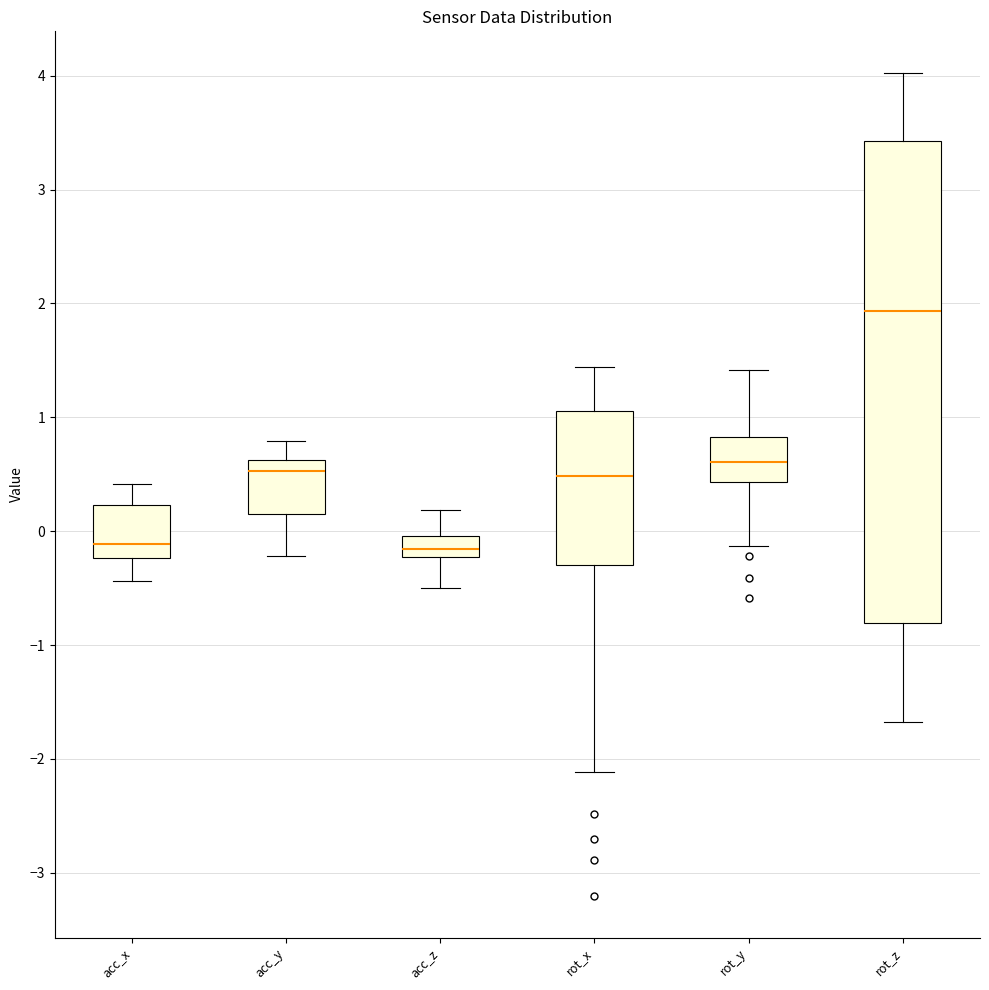

Which box's median line is the highest?

rot_z